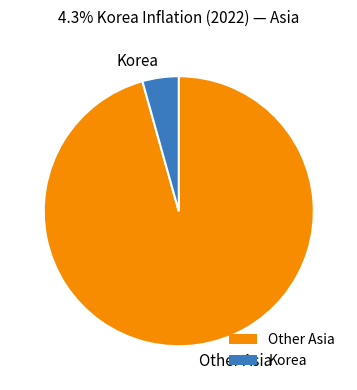

What is the smallest slice in the pie chart?

Korea